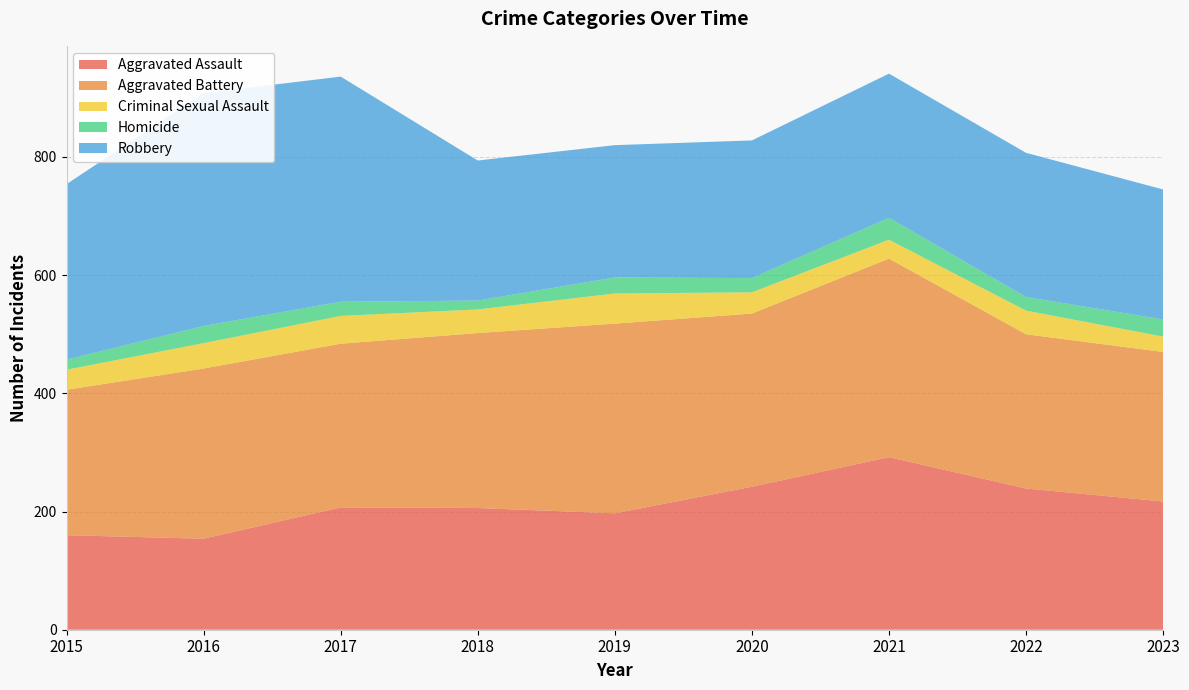

Reading left to right, list all the values displayed in this chart.

Aggravated Assault: 160	154	207	206	197	242	292	239	217
Aggravated Battery: 246	288	277	296	321	293	336	261	253
Criminal Sexual Assault: 34	43	47	40	51	36	32	40	26
Homicide: 17	29	24	15	27	24	37	23	29
Robbery: 297	394	381	237	224	233	244	244	220